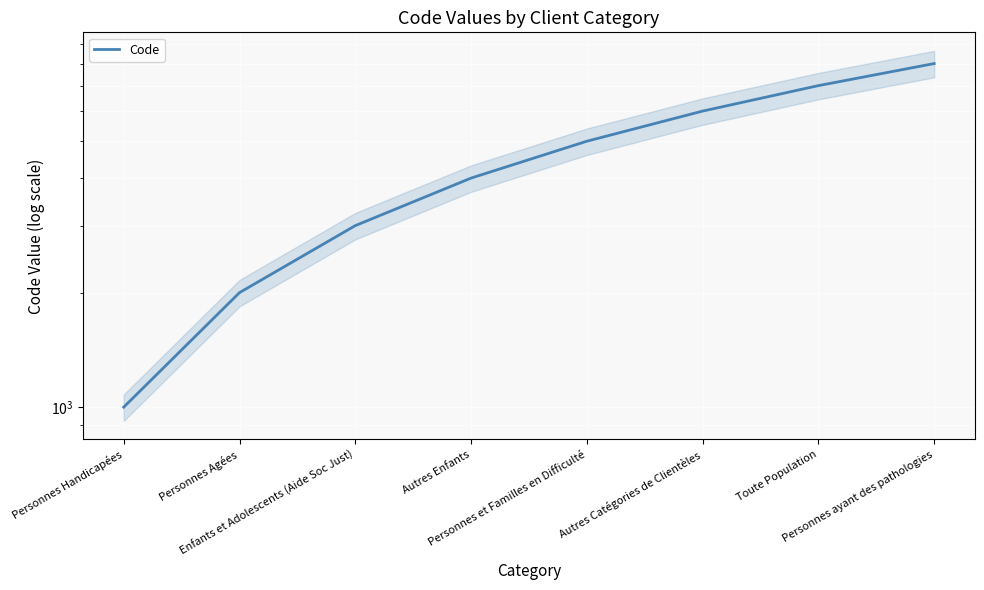

What is the value of the 4th point from the left?

4000